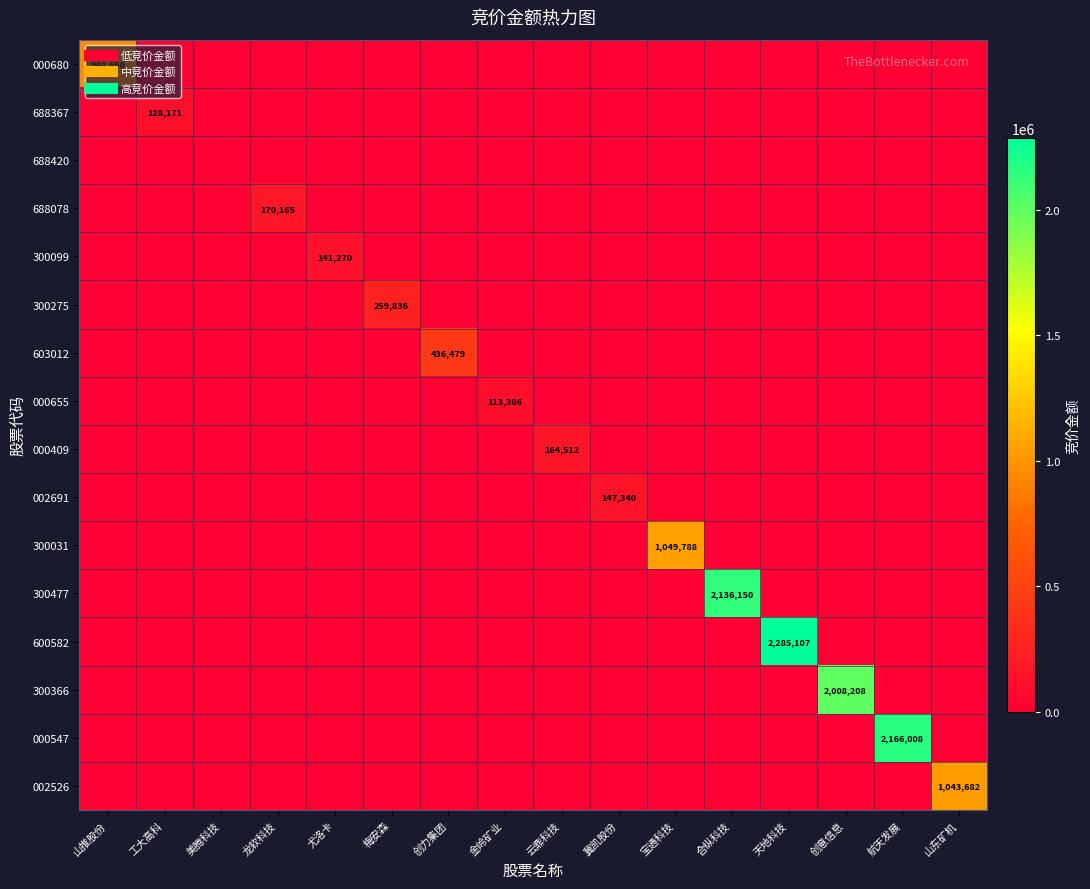

How many values in 000680 are above zero?

1